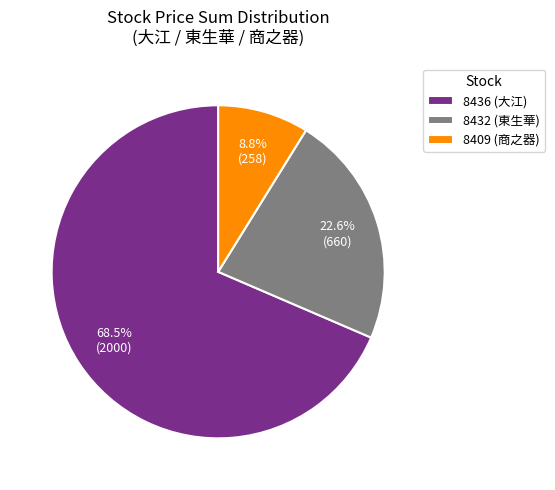

Between 8436 (大江) and 8432 (東生華), which is larger?

8436 (大江)